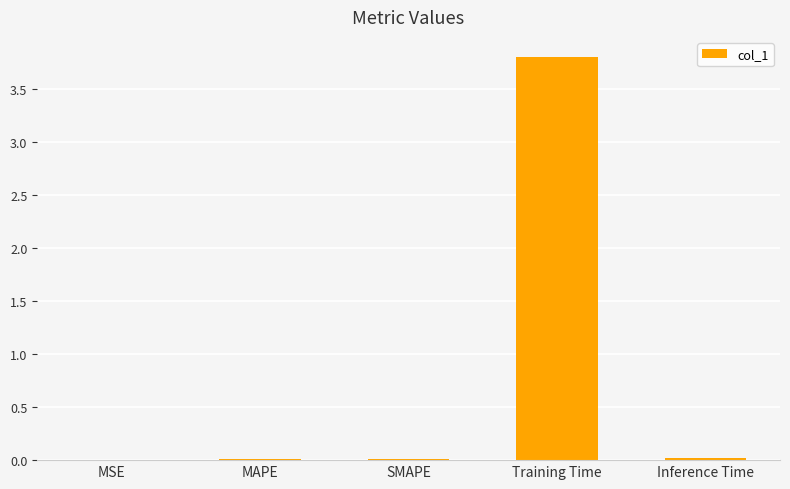

Is it true that the value at Training Time is 3.8?

True